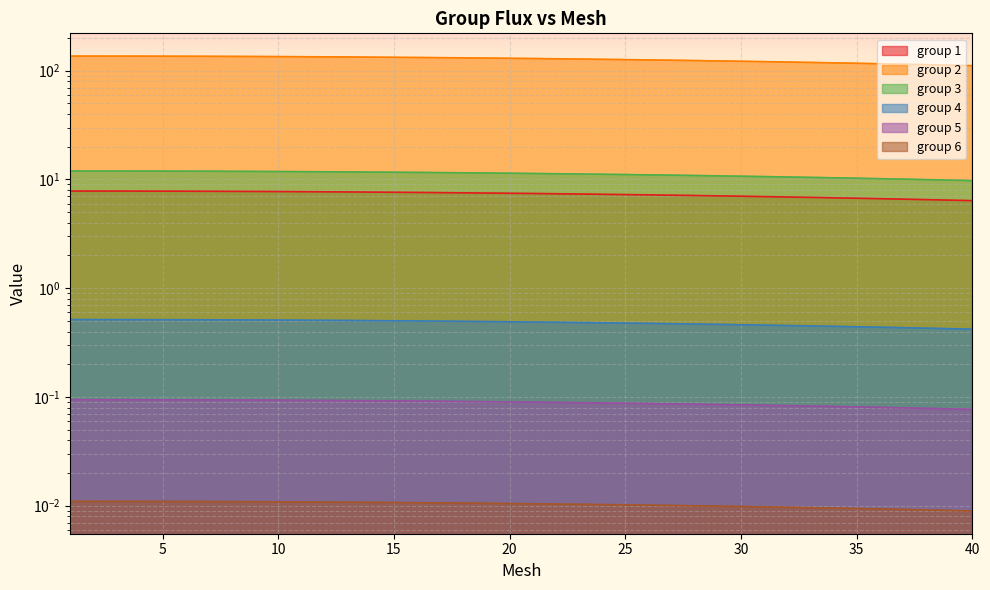

True or false: group 5 has a value of 0.1 at 12.

False